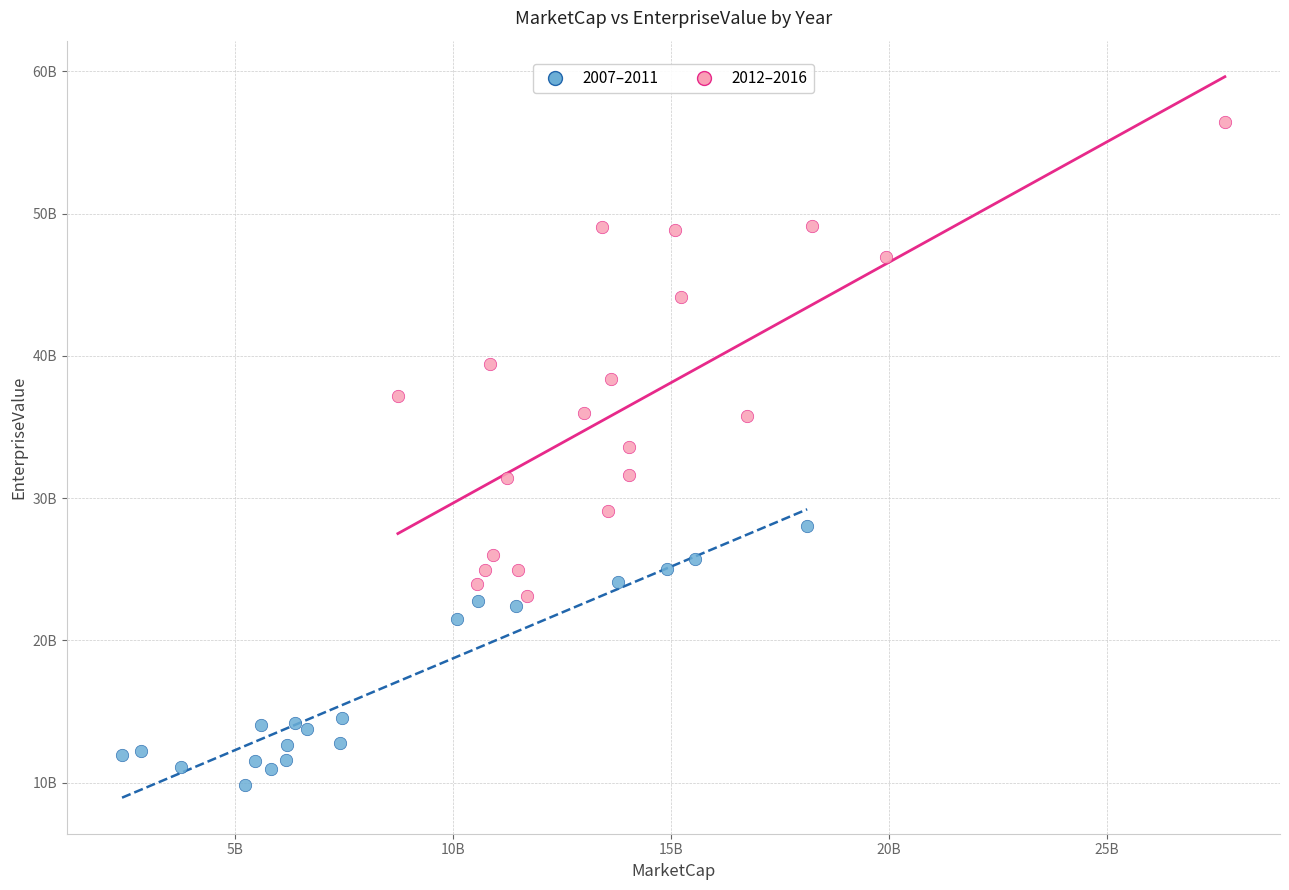

Which series contains the highest Y value?

2012–2016